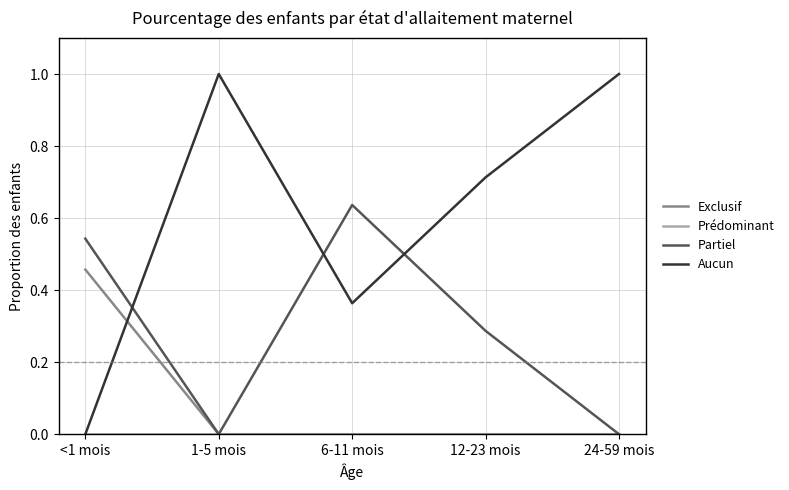

What is the total value across all series at 6-11 mois?

1.0